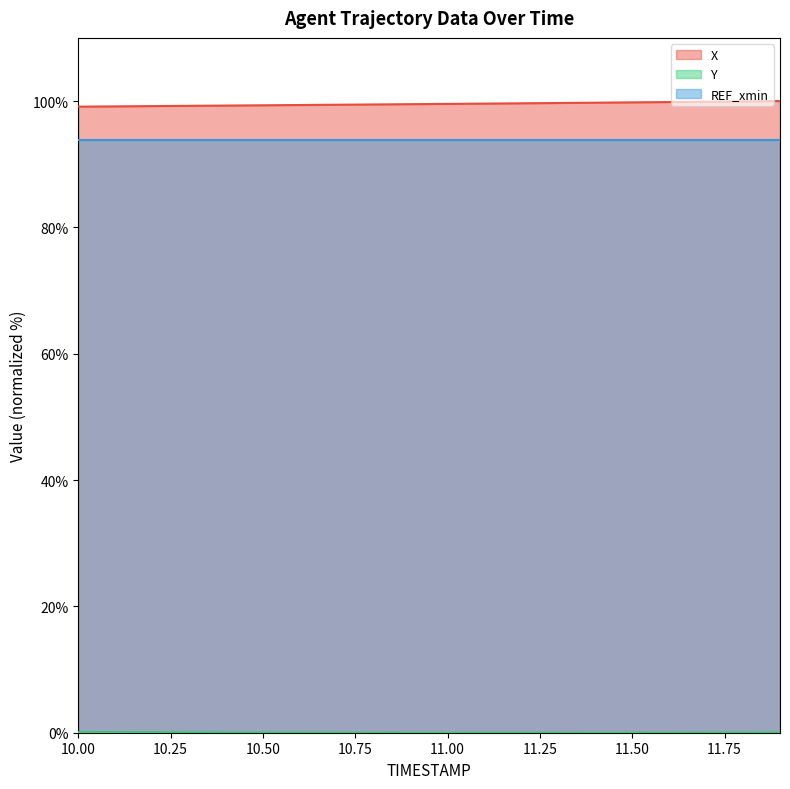

Which series has the largest total across all categories?

X